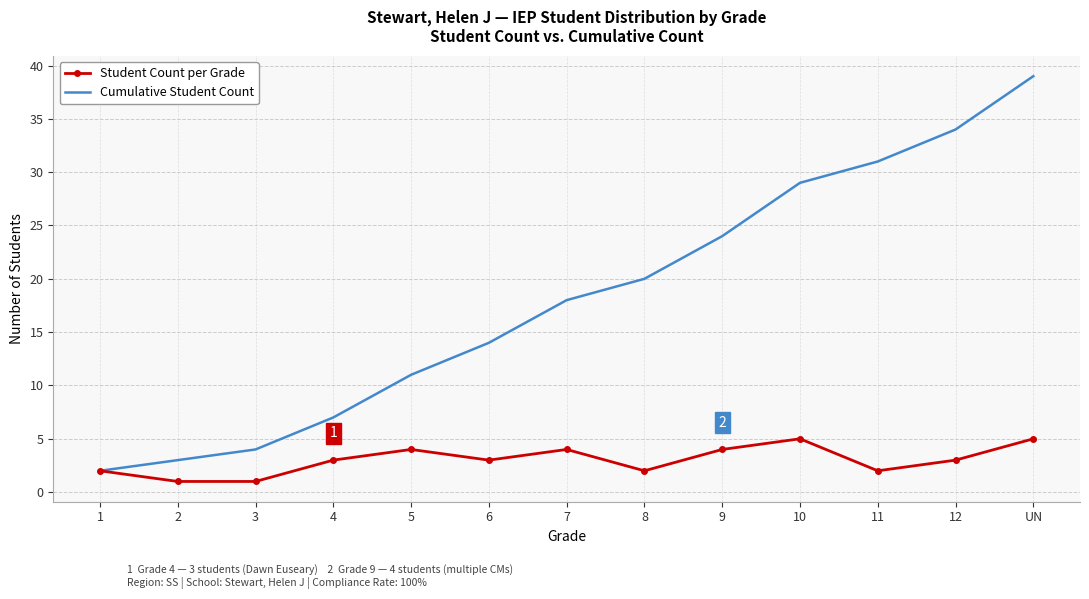

What position from the left is 8?

8